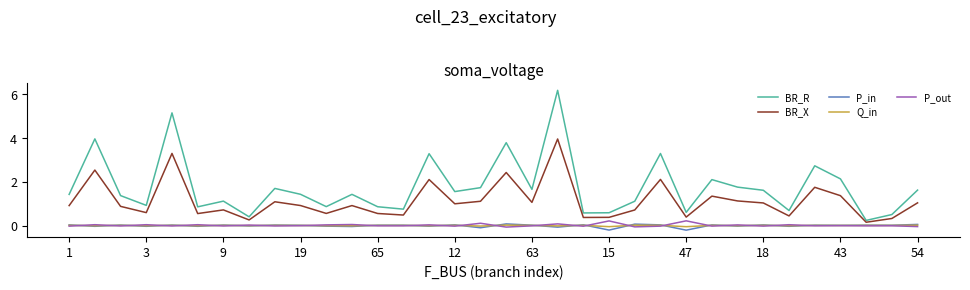

Which series has the largest total across all categories?

BR_R